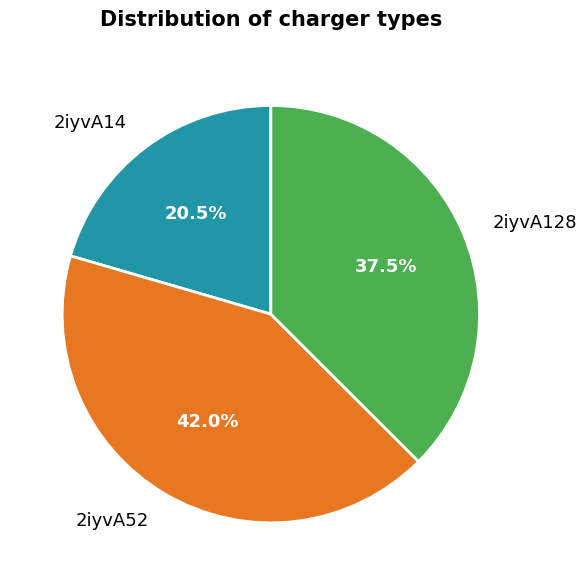

What is the total percentage of 2iyvA52 and 2iyvA14?

62.5%